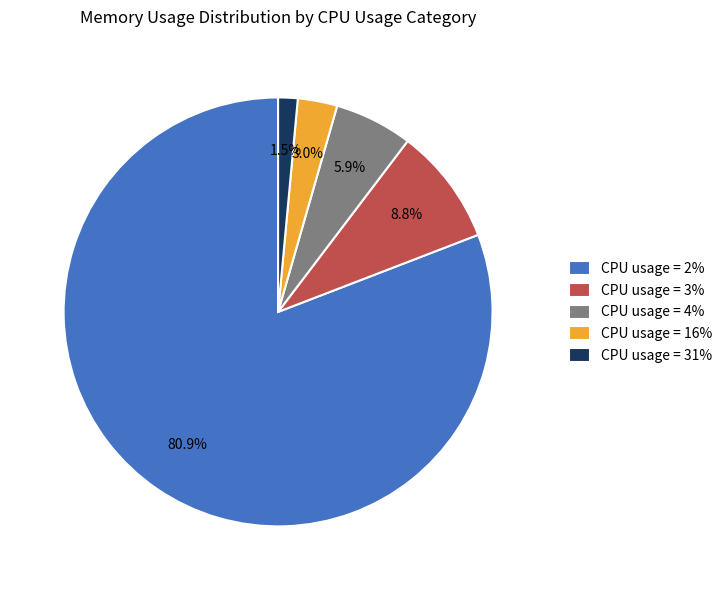

Is there a majority slice in this chart?

Yes